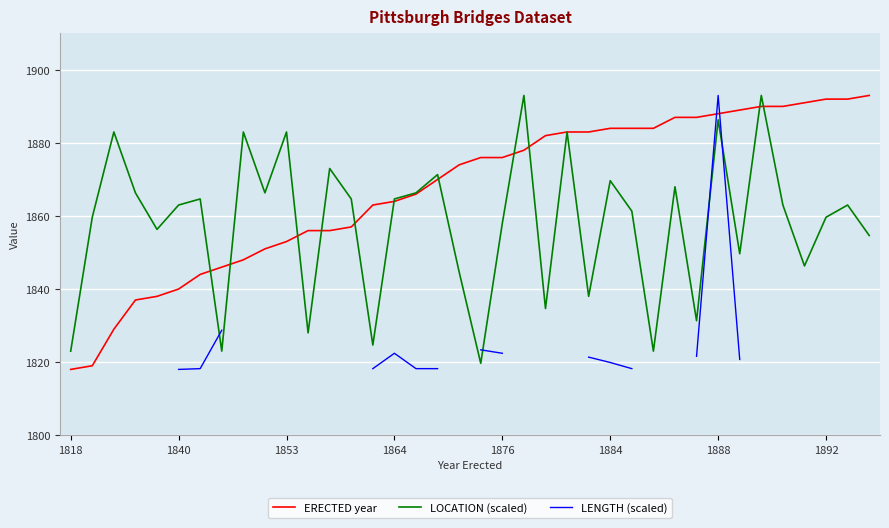

What is the highest value of the LOCATION (scaled) series?

1893.0